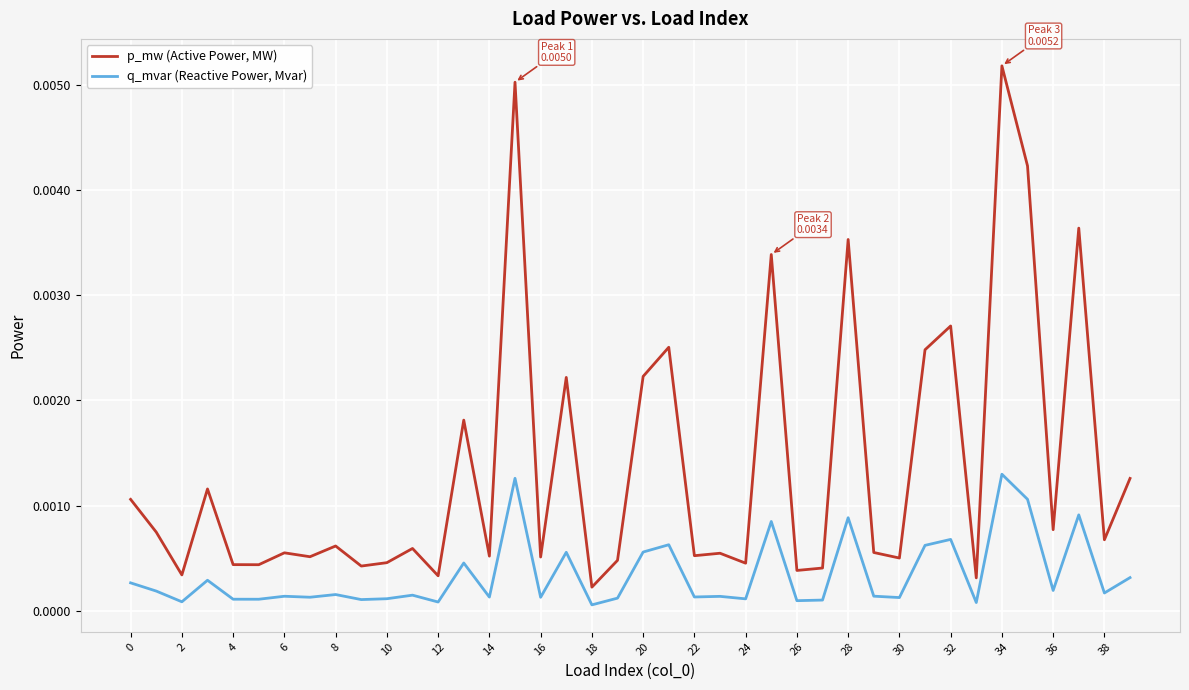

List the series in order of their overall mean, lowest first.

q_mvar (Reactive Power, Mvar), p_mw (Active Power, MW)